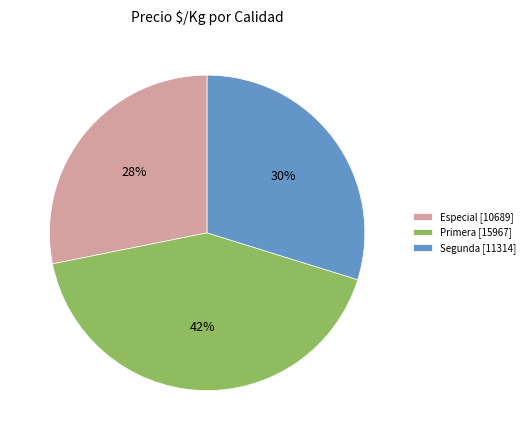

To the nearest percent, what portion does Primera [15967] represent?

42%